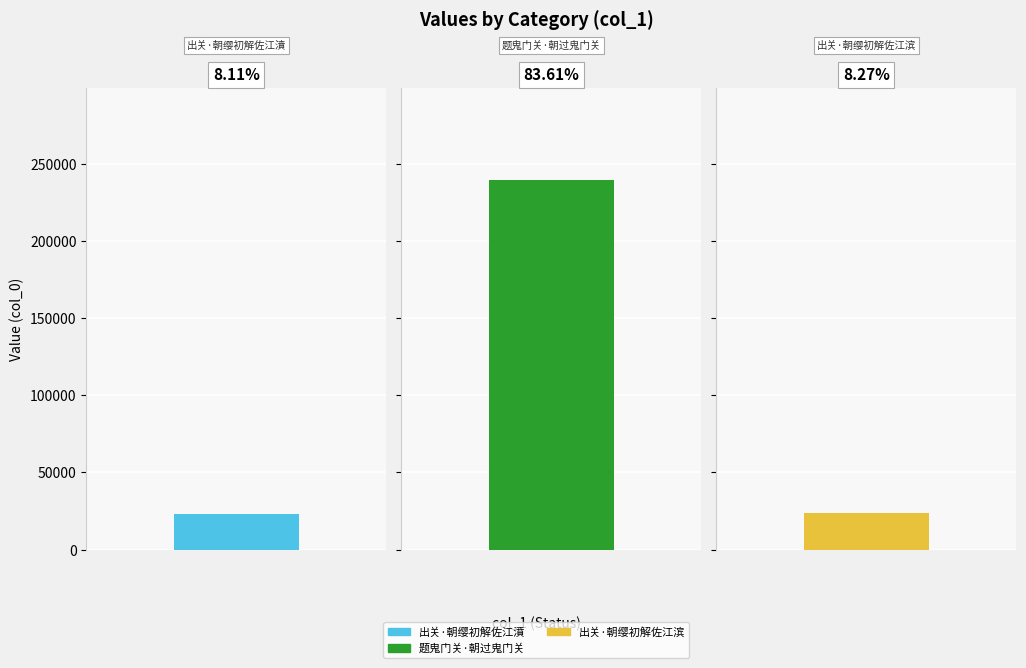

What is the greatest value displayed?

239594